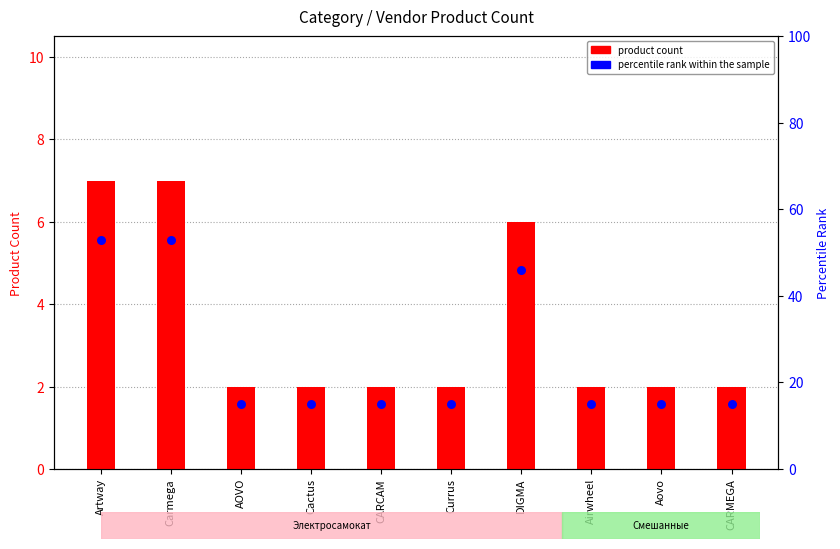

What are all the series names shown in the legend?

product count, percentile rank within the sample